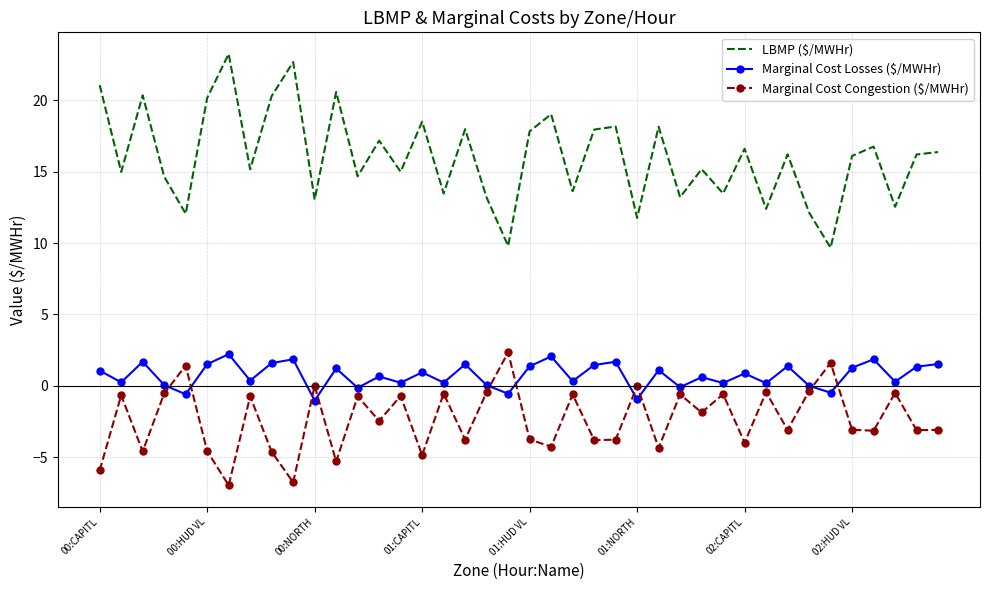

What are all the series names shown in the legend?

LBMP ($/MWHr), Marginal Cost Losses ($/MWHr), Marginal Cost Congestion ($/MWHr)